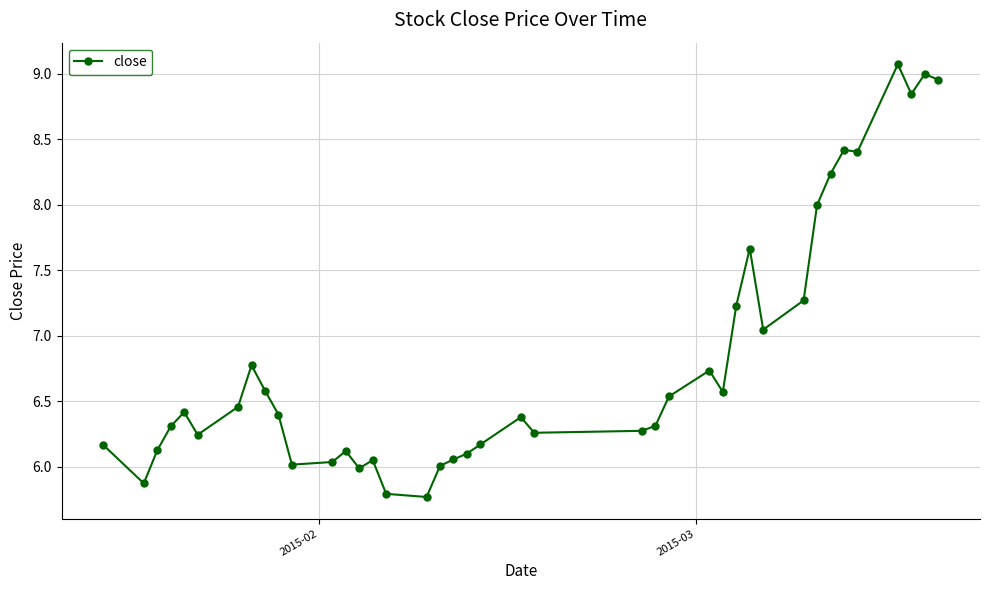

What is the sum of all values?

272.6